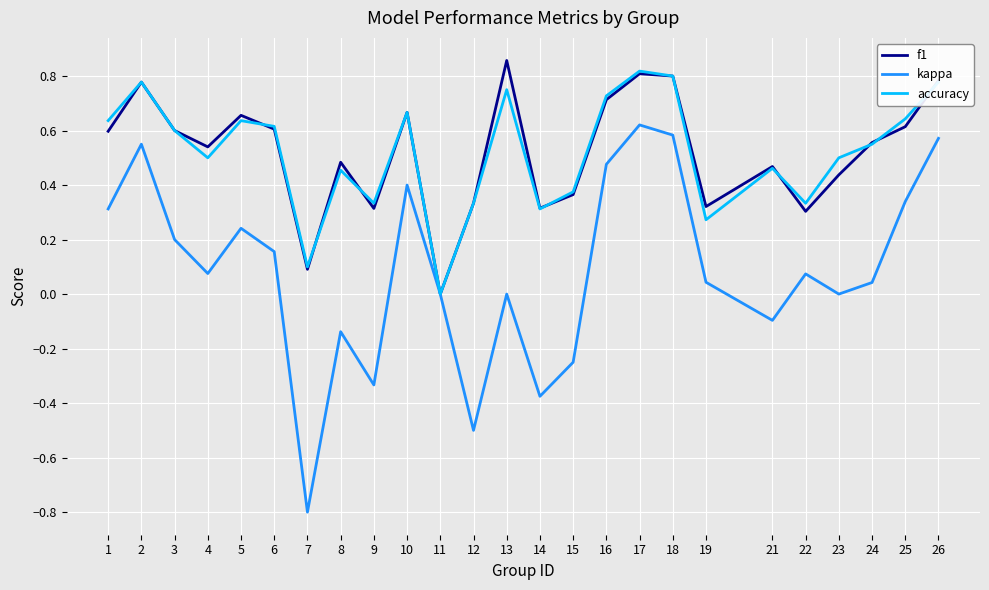

What is the total value across all series at 17?

2.2